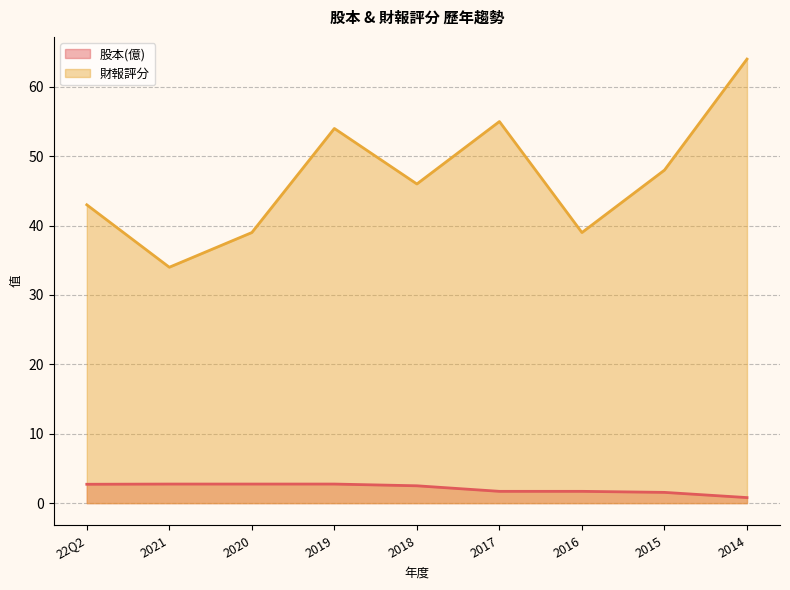

What is the value of the 財報評分 point at the 4th from the left?

54.0